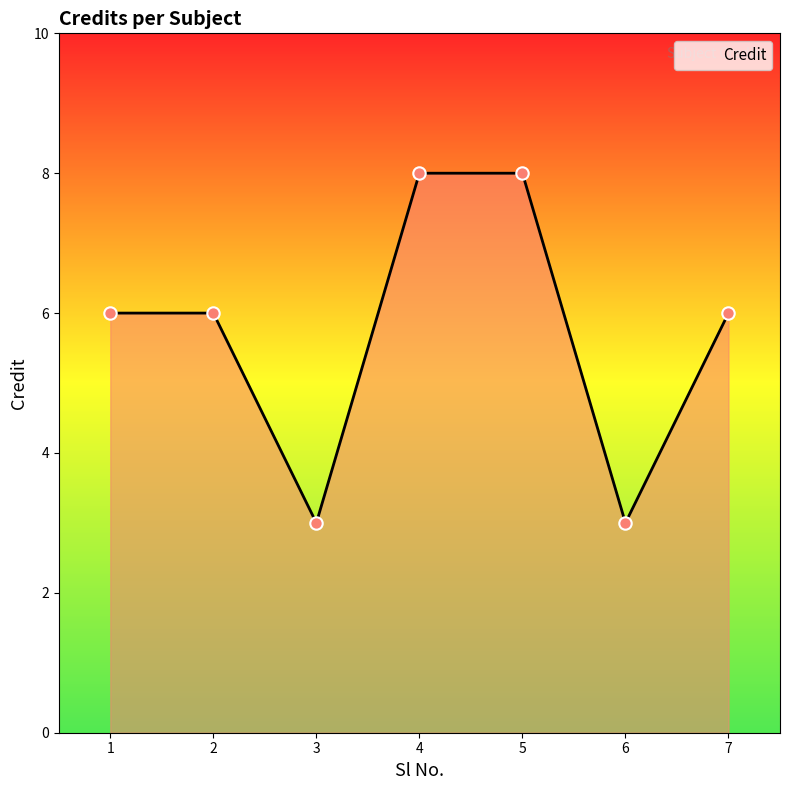

What is the ratio of the value at 3 to the value at 4?

0.4